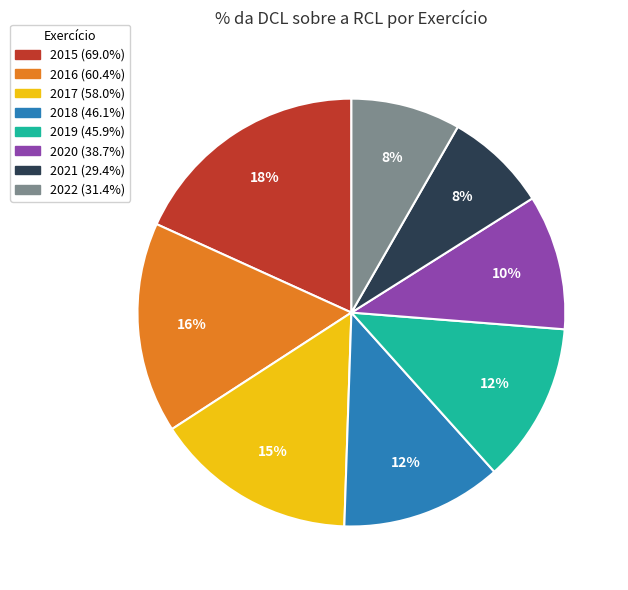

Do 2017 (58.0%) and 2021 (29.4%) together represent more than half of the pie?

No